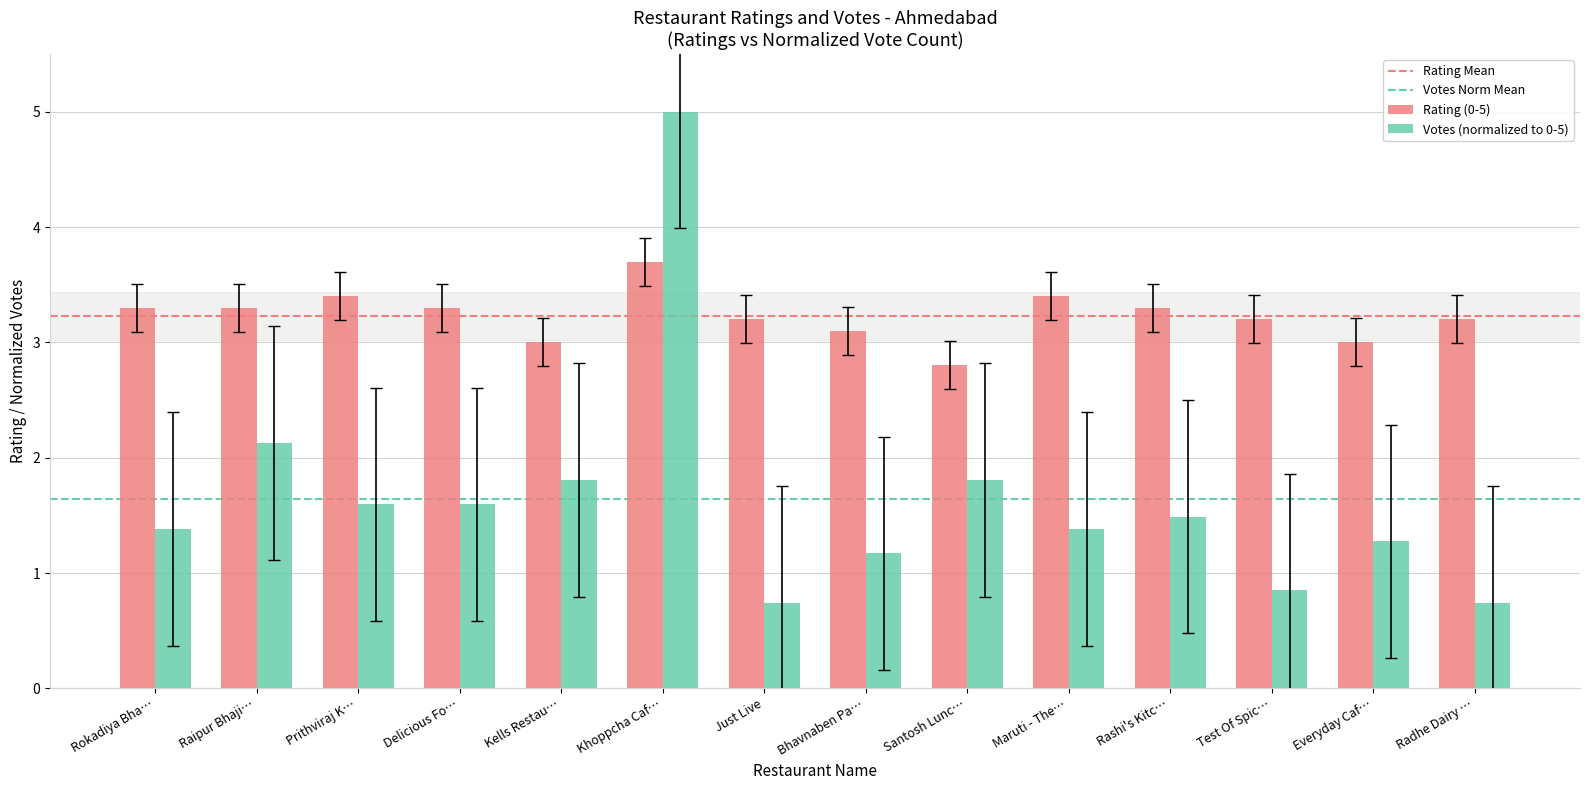

Where does the Votes (normalized to 0-5) series first go above 1?

Rokadiya Bha…